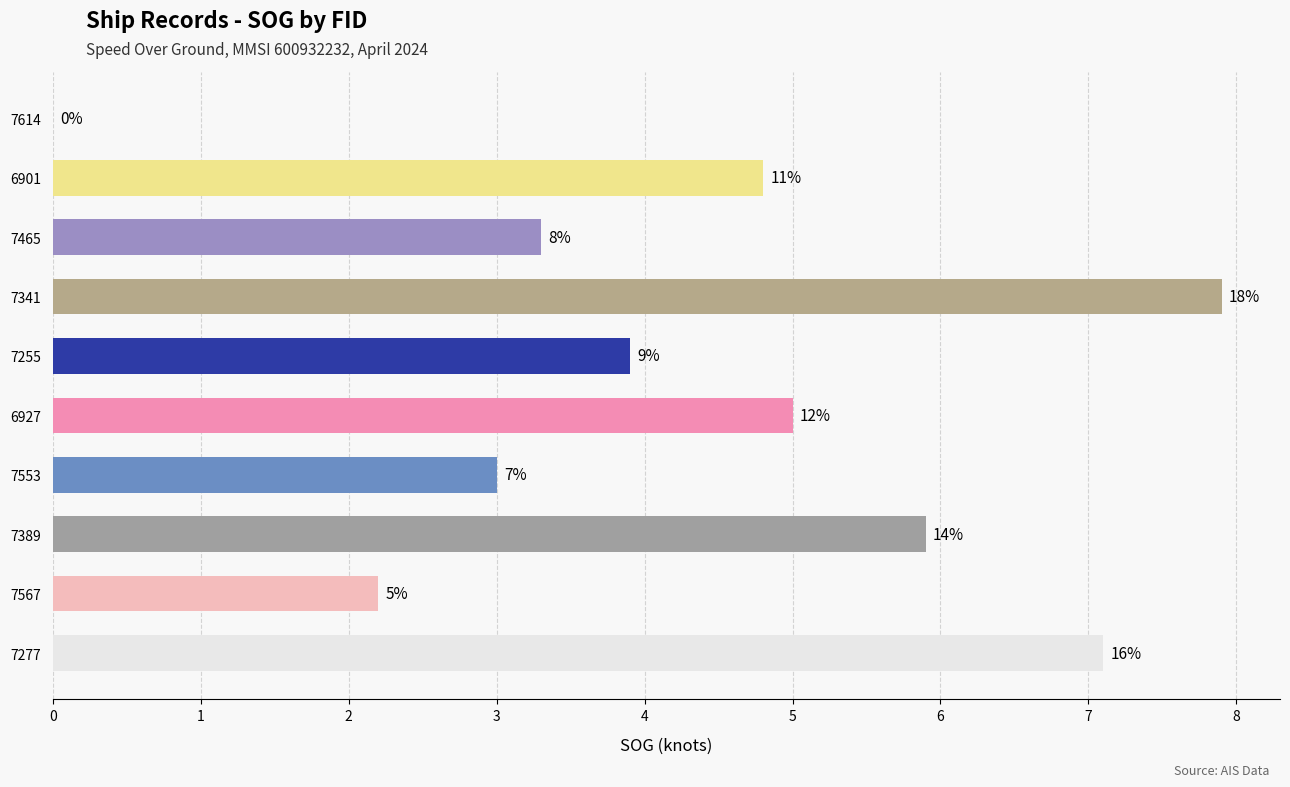

Are the bars horizontal?

Yes